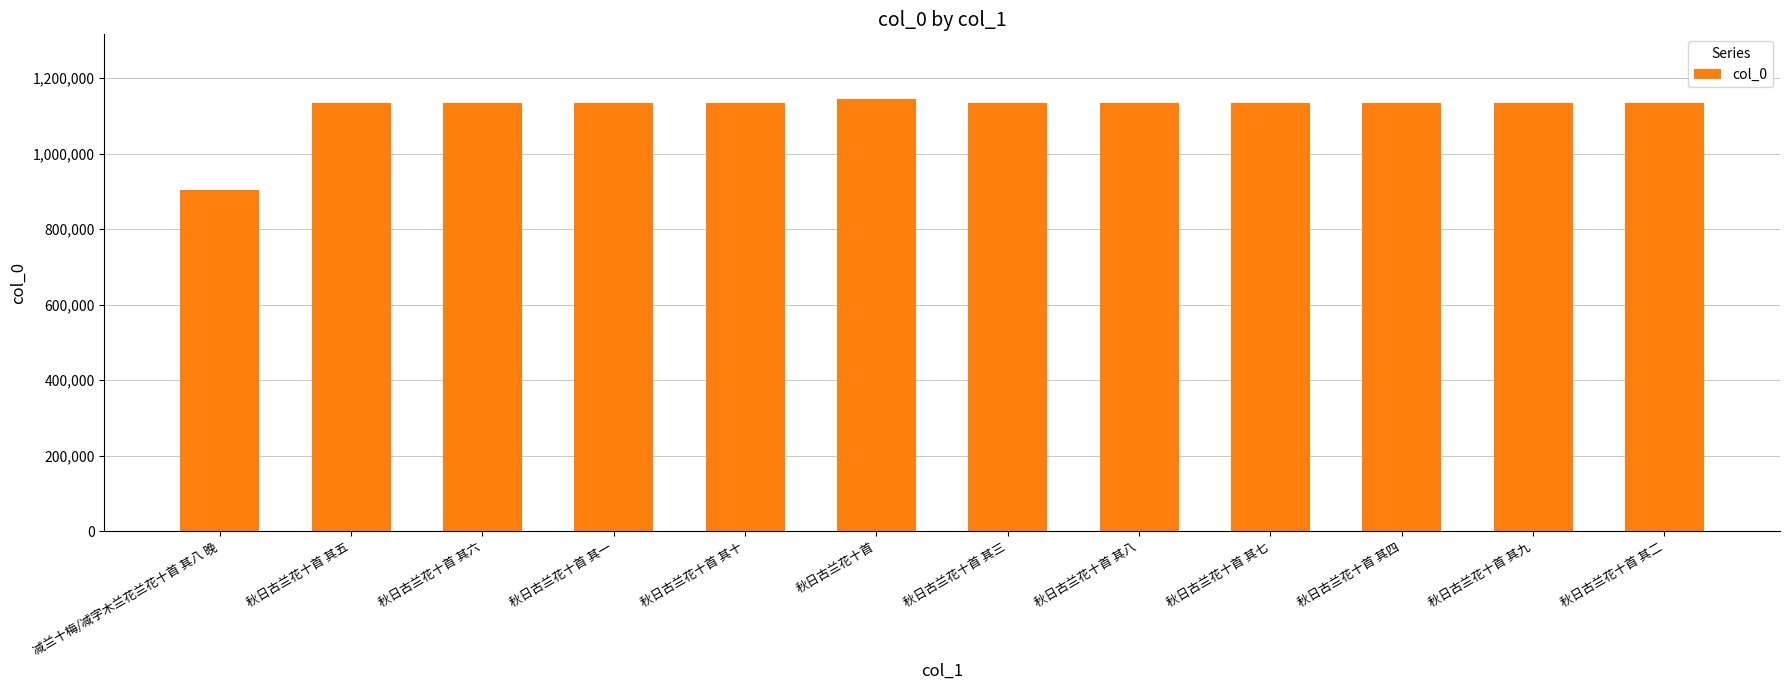

What is the value of the 1st bar from the left?

903788